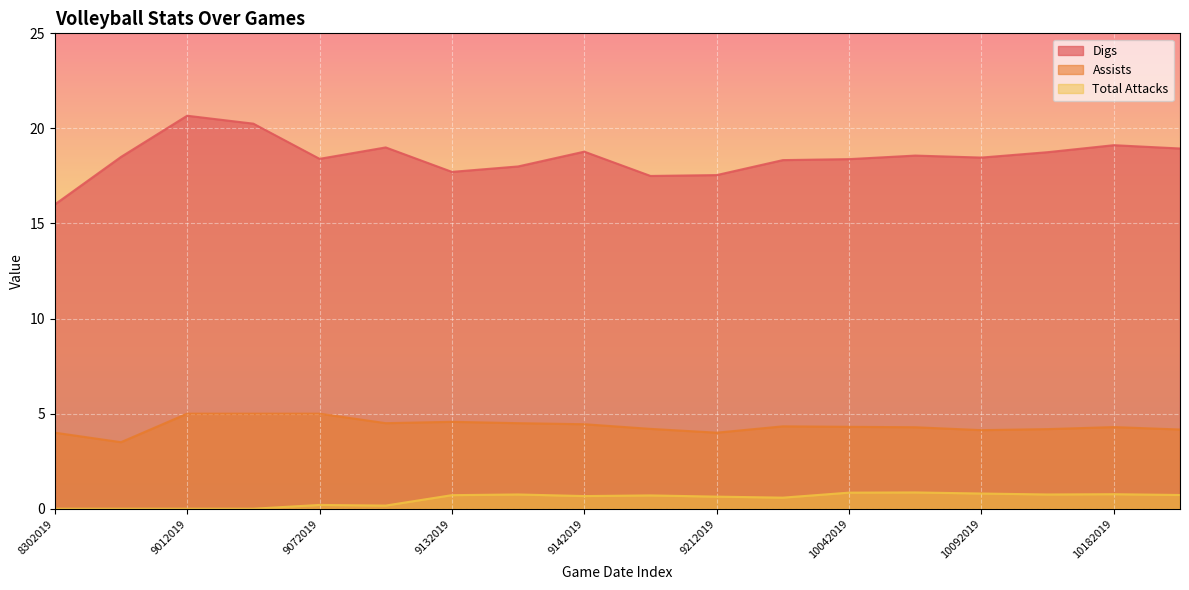

Between 10092019 and 10132019, which series saw the biggest shift?

Digs